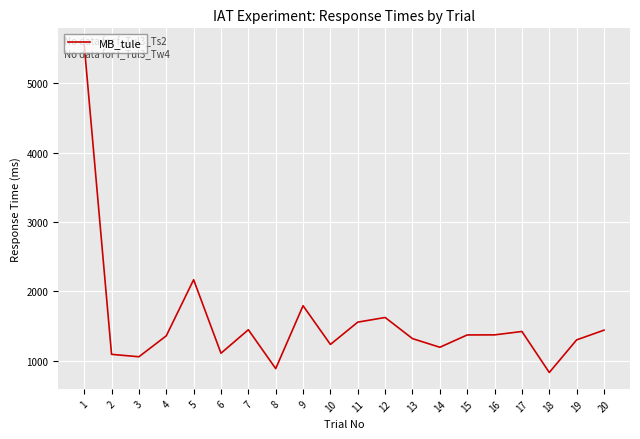

What is the ratio of the value at 13 to the value at 10?

1.1